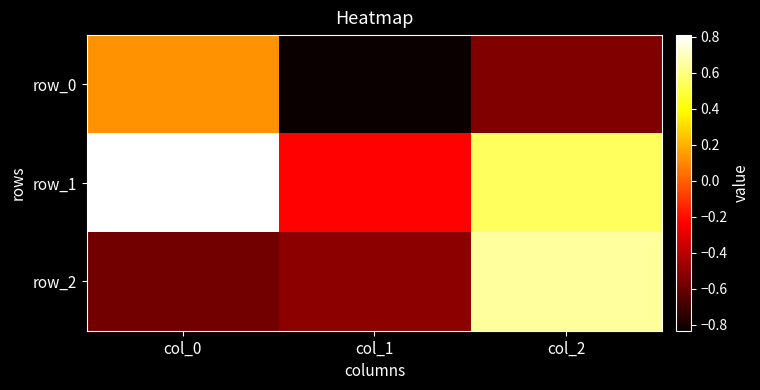

True or false: row_2 has a value of 0.6 at col_2.

True